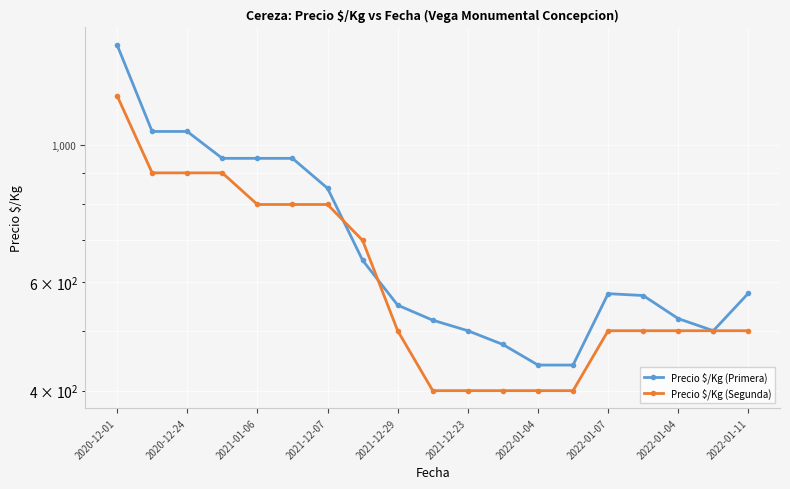

What are all the series names shown in the legend?

Precio $/Kg (Primera), Precio $/Kg (Segunda)